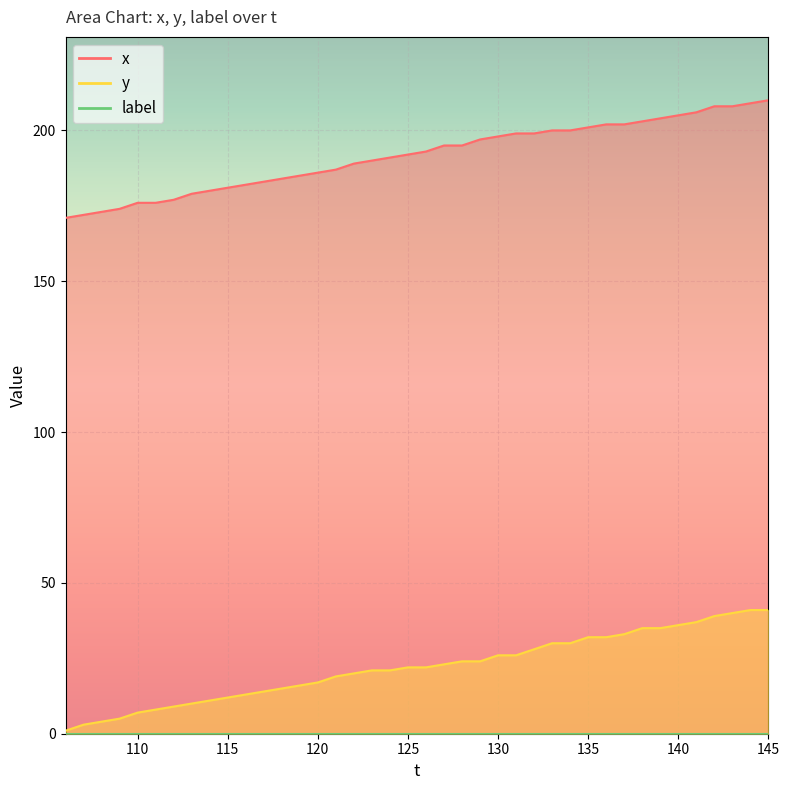

What is the smallest value displayed?

1